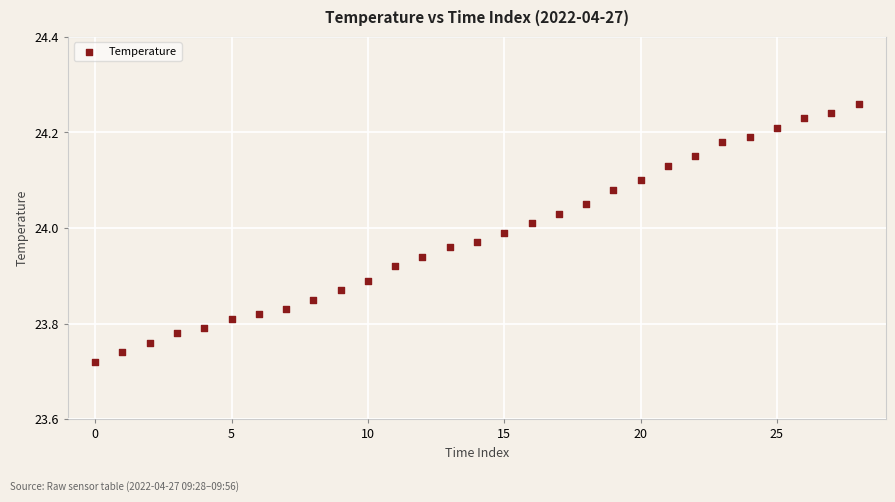

What is the range of Y values (max minus min)?

0.5